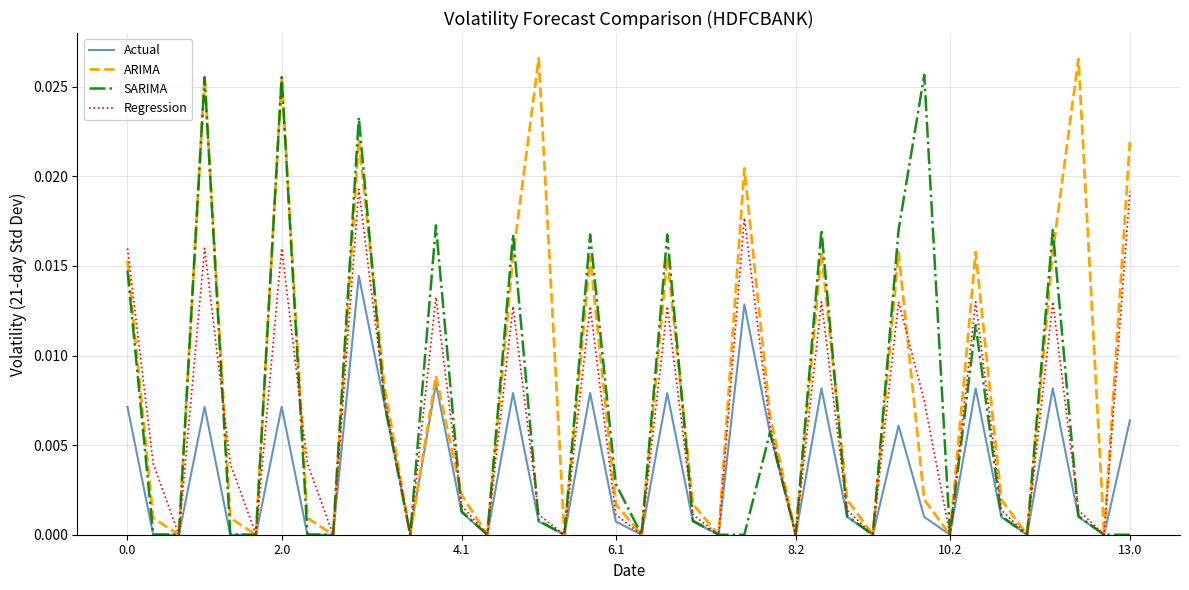

Which series has the largest total across all categories?

ARIMA